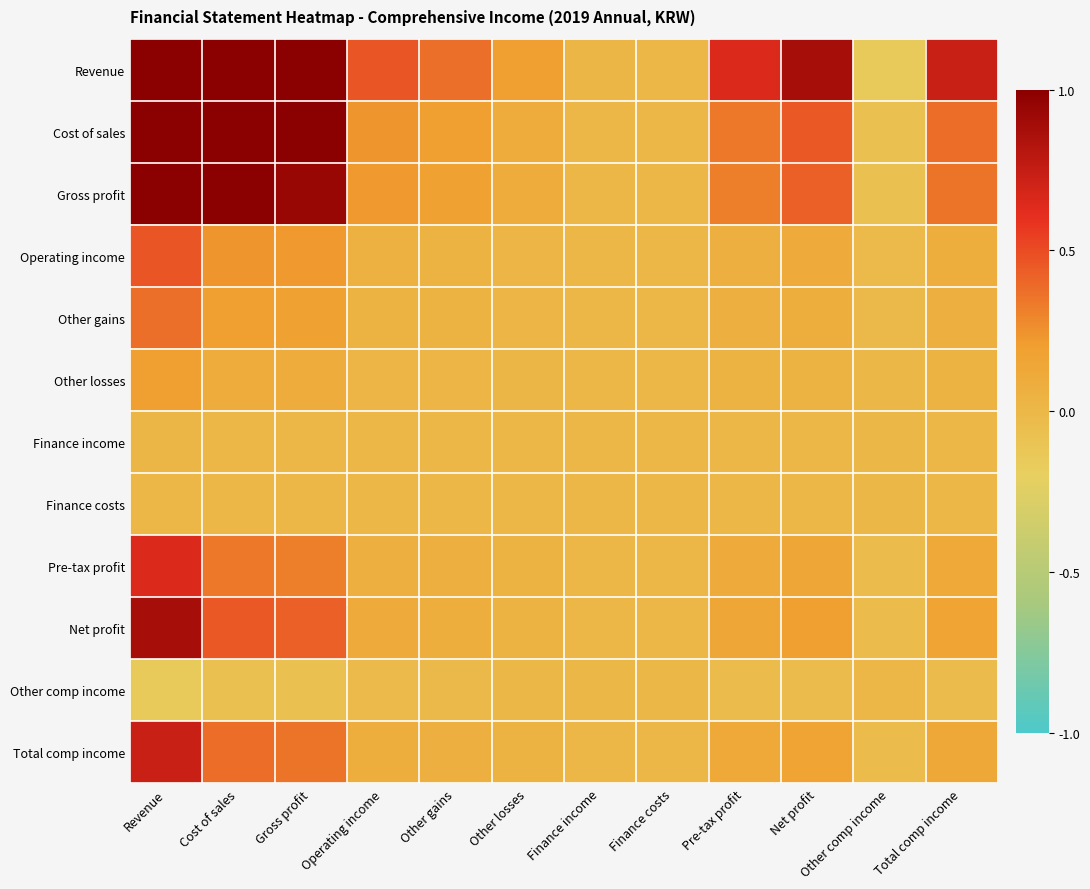

Reading left to right, extract all data points from this chart.

Revenue: Revenue=1.0	Cost of sales=1.0	Gross profit=1.0	Operating income=0.5	Other gains=0.4	Other losses=0.2	Finance income=0.0	Finance costs=0.0	Pre-tax profit=0.7	Net profit=0.9	Other comp income=-0.1	Total comp income=0.7
Cost of sales: Revenue=1.0	Cost of sales=1.0	Gross profit=1.0	Operating income=0.2	Other gains=0.2	Other losses=0.1	Finance income=0.0	Finance costs=0.0	Pre-tax profit=0.3	Net profit=0.5	Other comp income=-0.1	Total comp income=0.4
Gross profit: Revenue=1.0	Cost of sales=1.0	Gross profit=0.9	Operating income=0.2	Other gains=0.2	Other losses=0.1	Finance income=0.0	Finance costs=0.0	Pre-tax profit=0.3	Net profit=0.4	Other comp income=-0.1	Total comp income=0.4
Operating income: Revenue=0.5	Cost of sales=0.2	Gross profit=0.2	Operating income=0.1	Other gains=0.0	Other losses=0.0	Finance income=0.0	Finance costs=0.0	Pre-tax profit=0.1	Net profit=0.1	Other comp income=-0.0	Total comp income=0.1
Other gains: Revenue=0.4	Cost of sales=0.2	Gross profit=0.2	Operating income=0.0	Other gains=0.0	Other losses=0.0	Finance income=0.0	Finance costs=0.0	Pre-tax profit=0.1	Net profit=0.1	Other comp income=-0.0	Total comp income=0.1
Other losses: Revenue=0.2	Cost of sales=0.1	Gross profit=0.1	Operating income=0.0	Other gains=0.0	Other losses=0.0	Finance income=0.0	Finance costs=0.0	Pre-tax profit=0.0	Net profit=0.0	Other comp income=-0.0	Total comp income=0.0
Finance income: Revenue=0.0	Cost of sales=0.0	Gross profit=0.0	Operating income=0.0	Other gains=0.0	Other losses=0.0	Finance income=0.0	Finance costs=0.0	Pre-tax profit=0.0	Net profit=0.0	Other comp income=-0.0	Total comp income=0.0
Finance costs: Revenue=0.0	Cost of sales=0.0	Gross profit=0.0	Operating income=0.0	Other gains=0.0	Other losses=0.0	Finance income=0.0	Finance costs=0.0	Pre-tax profit=0.0	Net profit=0.0	Other comp income=-0.0	Total comp income=0.0
Pre-tax profit: Revenue=0.7	Cost of sales=0.3	Gross profit=0.3	Operating income=0.1	Other gains=0.1	Other losses=0.0	Finance income=0.0	Finance costs=0.0	Pre-tax profit=0.1	Net profit=0.1	Other comp income=-0.0	Total comp income=0.1
Net profit: Revenue=0.9	Cost of sales=0.5	Gross profit=0.4	Operating income=0.1	Other gains=0.1	Other losses=0.0	Finance income=0.0	Finance costs=0.0	Pre-tax profit=0.1	Net profit=0.2	Other comp income=-0.0	Total comp income=0.2
Other comp income: Revenue=-0.1	Cost of sales=-0.1	Gross profit=-0.1	Operating income=-0.0	Other gains=-0.0	Other losses=-0.0	Finance income=-0.0	Finance costs=-0.0	Pre-tax profit=-0.0	Net profit=-0.0	Other comp income=0.0	Total comp income=-0.0
Total comp income: Revenue=0.7	Cost of sales=0.4	Gross profit=0.4	Operating income=0.1	Other gains=0.1	Other losses=0.0	Finance income=0.0	Finance costs=0.0	Pre-tax profit=0.1	Net profit=0.2	Other comp income=-0.0	Total comp income=0.1